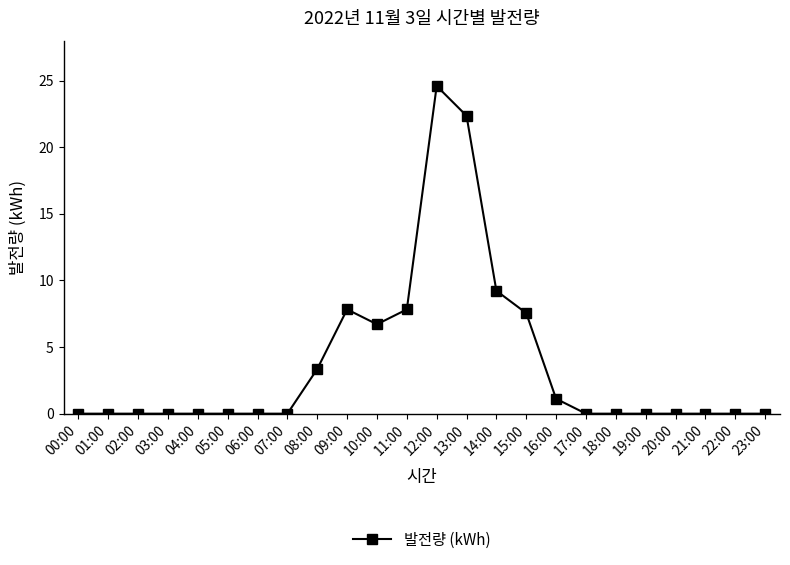

Reading right to left, what are all the values shown in this chart?

23:00=0.0	22:00=0.0	21:00=0.0	20:00=0.0	19:00=0.0	18:00=0.0	17:00=0.0	16:00=1.1	15:00=7.5	14:00=9.2	13:00=22.4	12:00=24.6	11:00=7.8	10:00=6.7	09:00=7.8	08:00=3.4	07:00=0.0	06:00=0.0	05:00=0.0	04:00=0.0	03:00=0.0	02:00=0.0	01:00=0.0	00:00=0.0